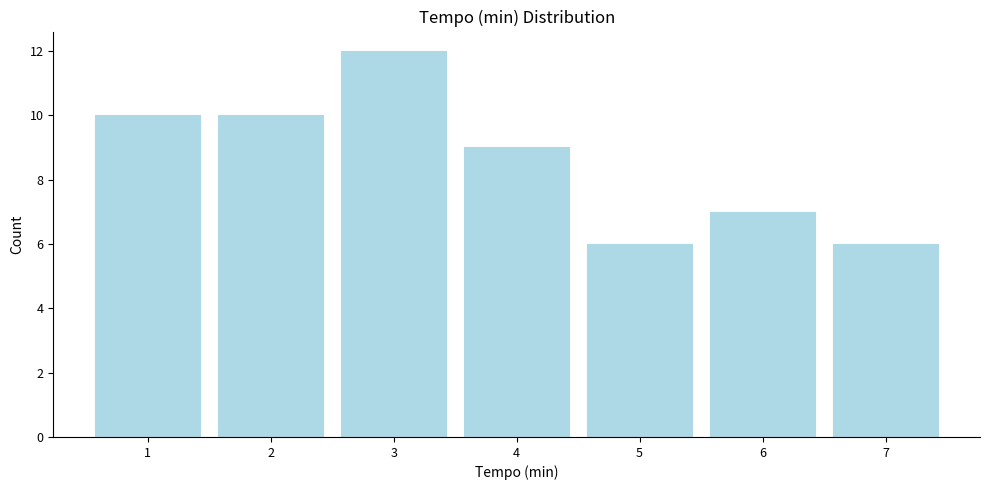

Reading left to right, extract all data points from this chart.

10	10	12	9	6	7	6